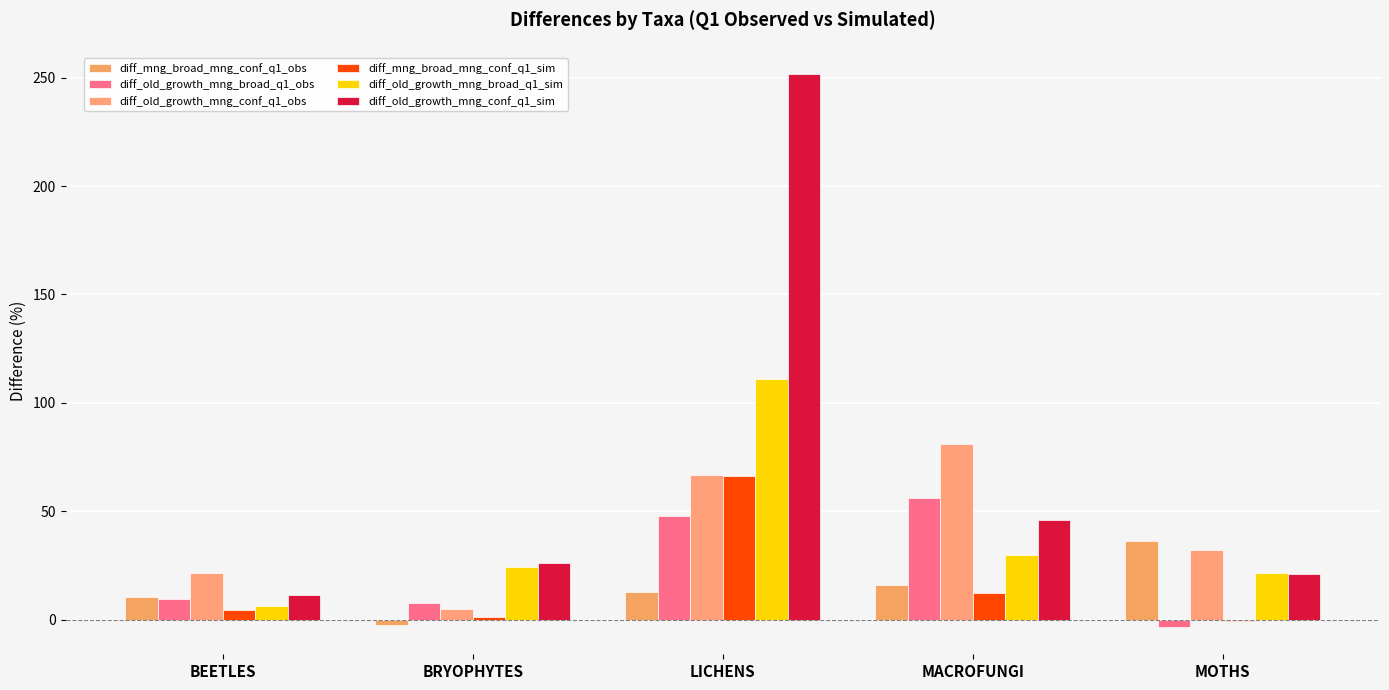

Are the bars grouped side by side (vs. stacked)?

Yes